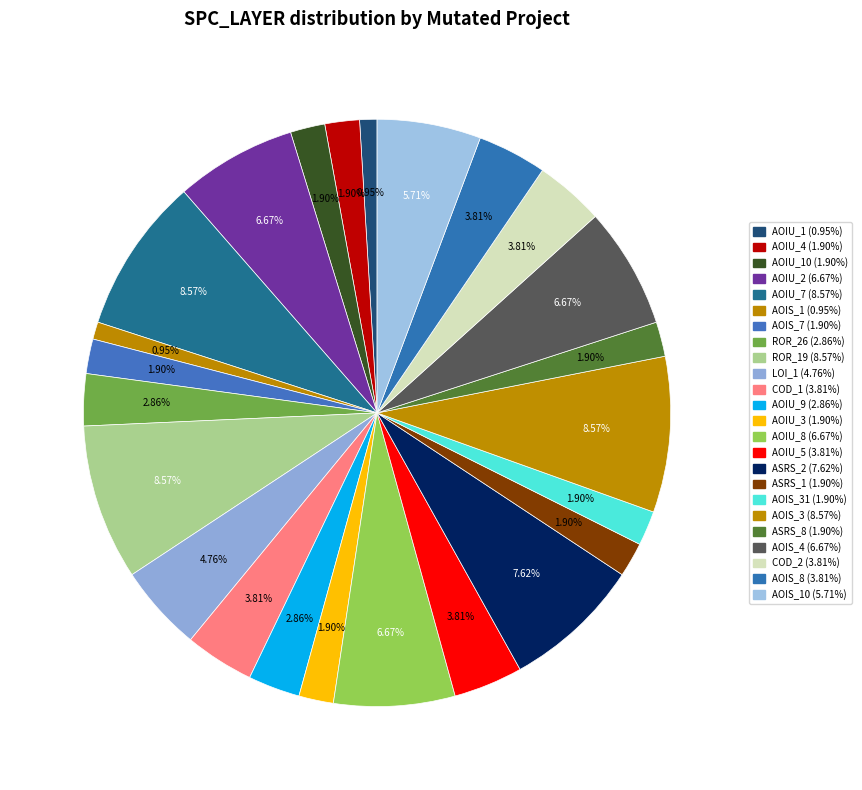

Which category has the smallest portion of the pie?

CreditWorthiness.Account.AOIU_1